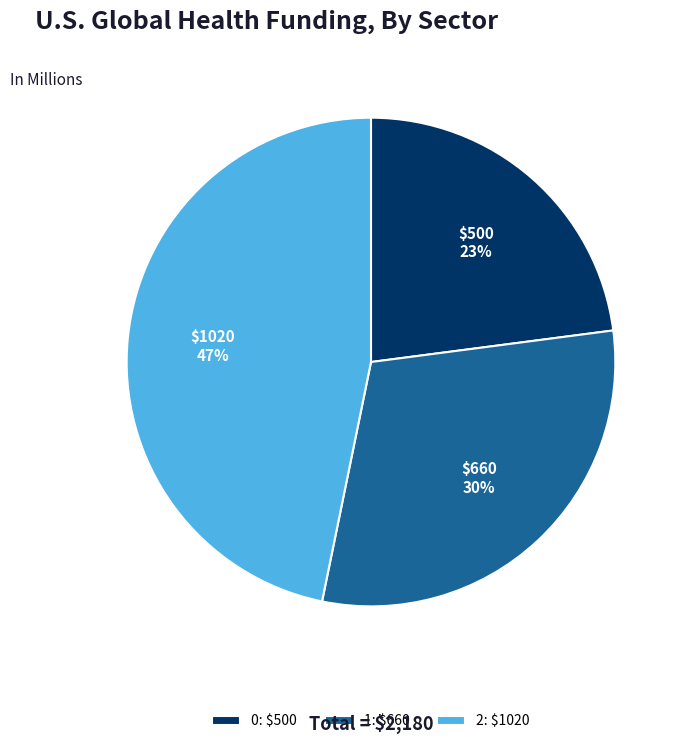

Count the number of slices in the pie.

3